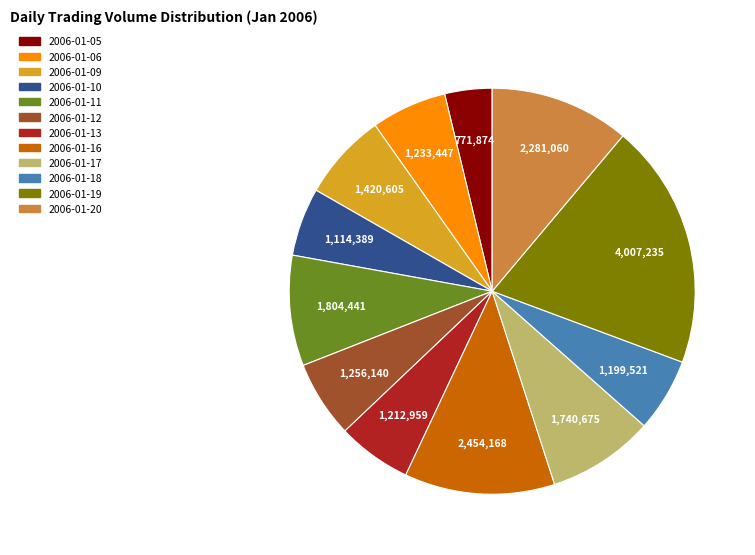

Which has a higher value, 2006-01-20 or 2006-01-11?

2006-01-20